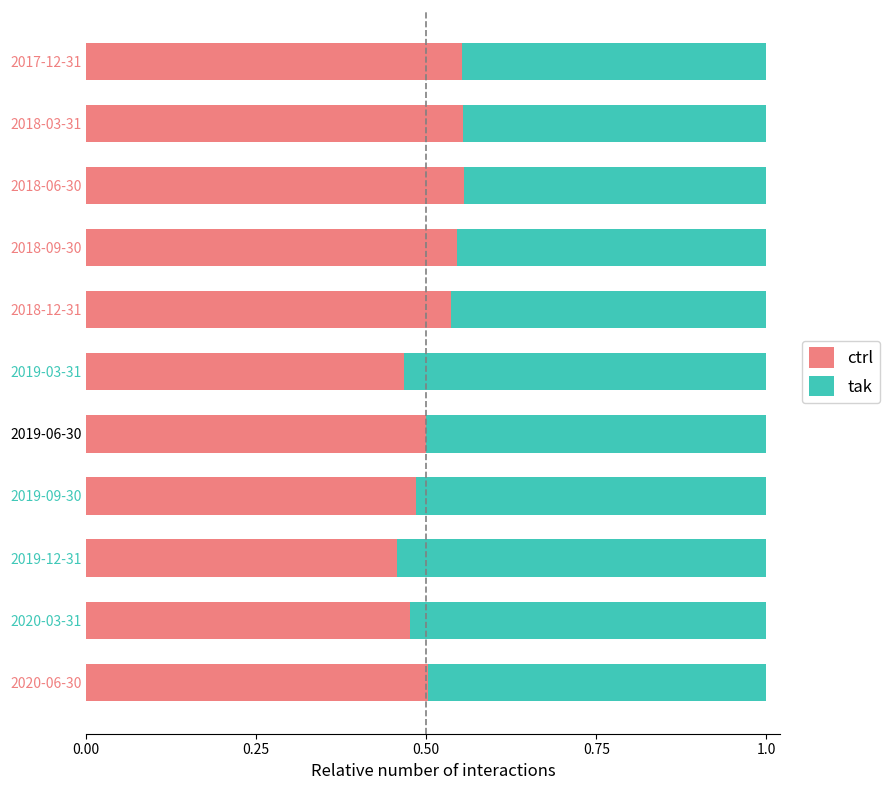

What is the total value across all series at 2017-12-31?

1.0